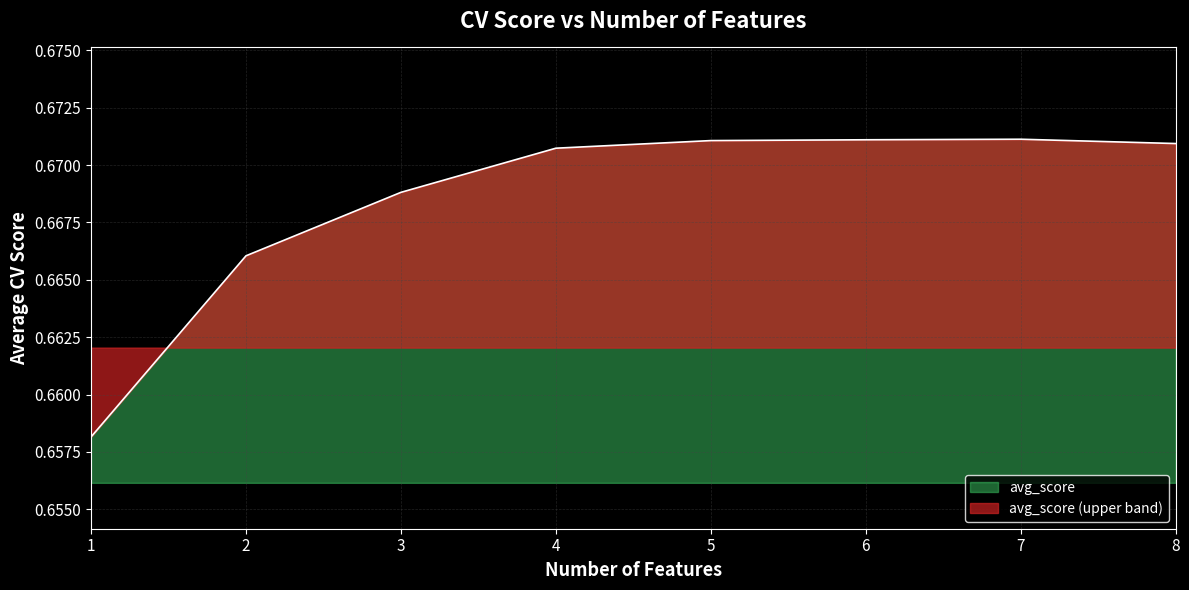

Reading left to right, what are all the values shown in this chart?

0.7	0.7	0.7	0.7	0.7	0.7	0.7	0.7